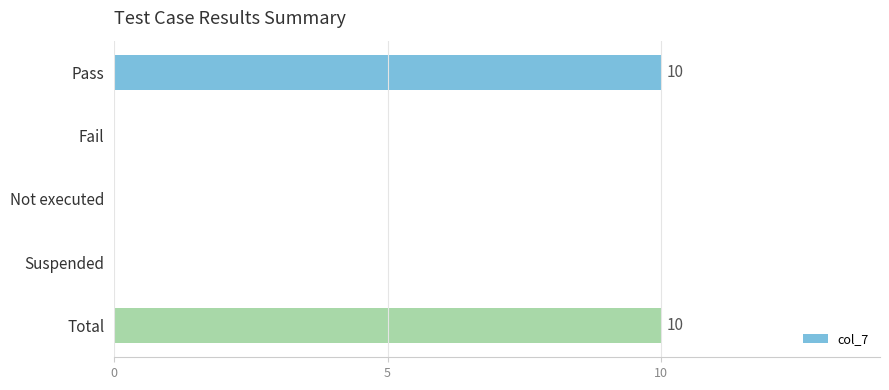

Are the bars horizontal?

Yes